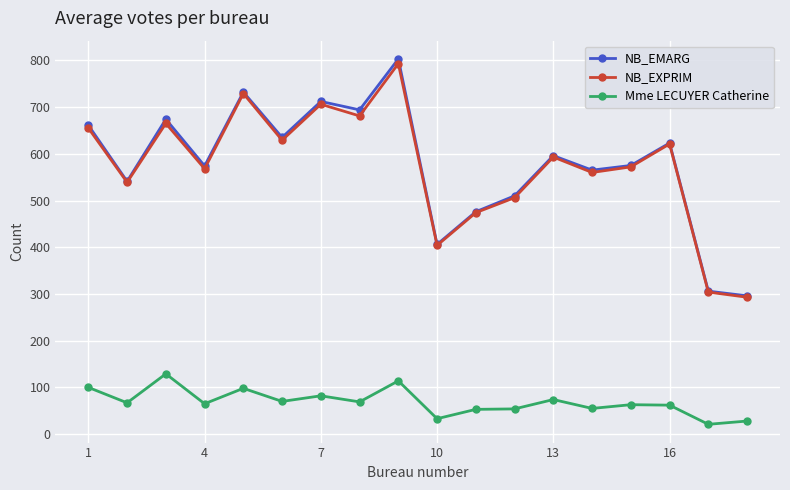

True or false: NB_EMARG and Mme LECUYER Catherine intersect in this chart.

False